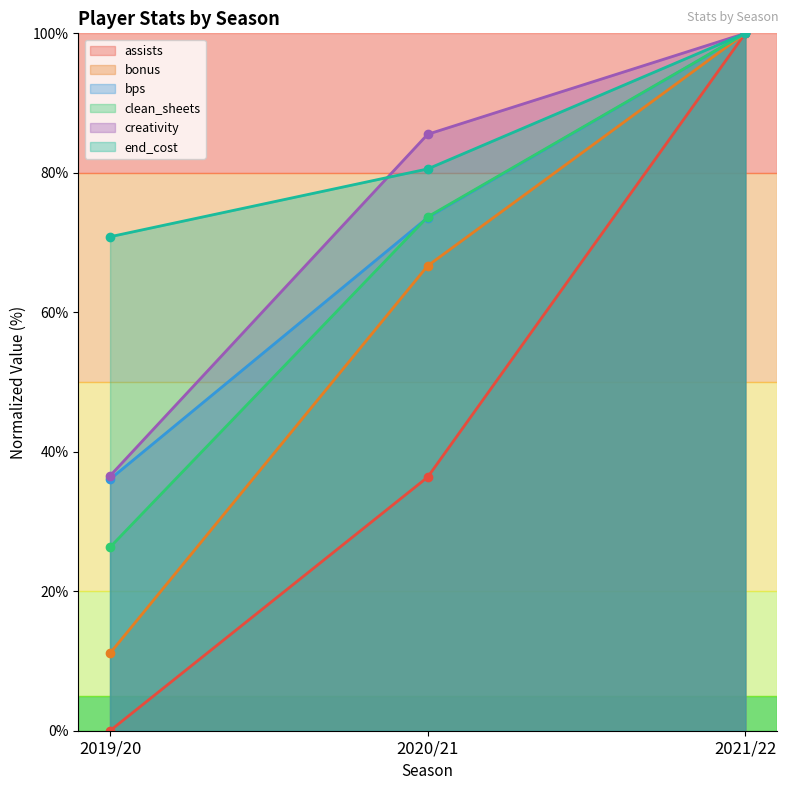

Reading left to right, what are all the values shown in this chart?

assists: 0.0	36.4	100.0
bonus: 11.1	66.7	100.0
bps: 36.1	73.6	100.0
clean_sheets: 26.3	73.7	100.0
creativity: 36.5	85.5	100.0
end_cost: 70.8	80.6	100.0